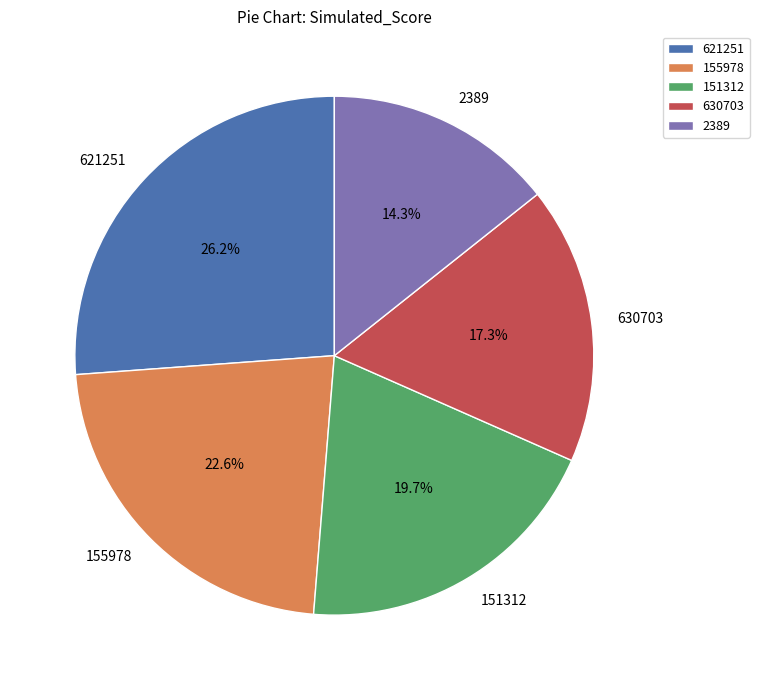

Combined, do 630703 and 155978 account for over 50%?

No